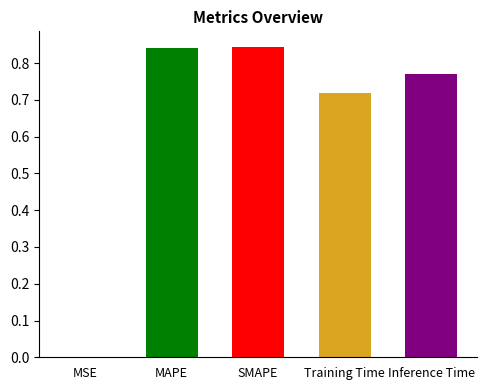

What is the difference between the values at SMAPE and Inference Time?

0.1